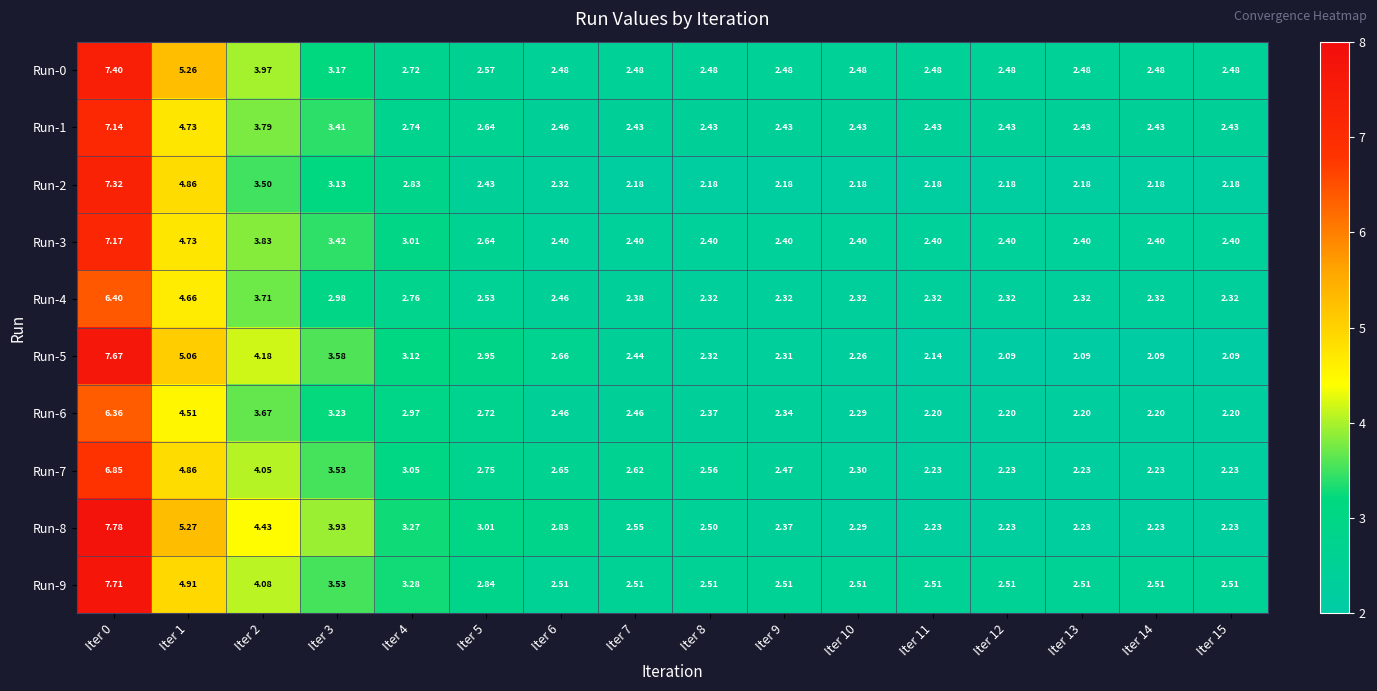

Is the value of Run-8 at Iter 4 greater than the value of Run-3 at Iter 15?

Yes